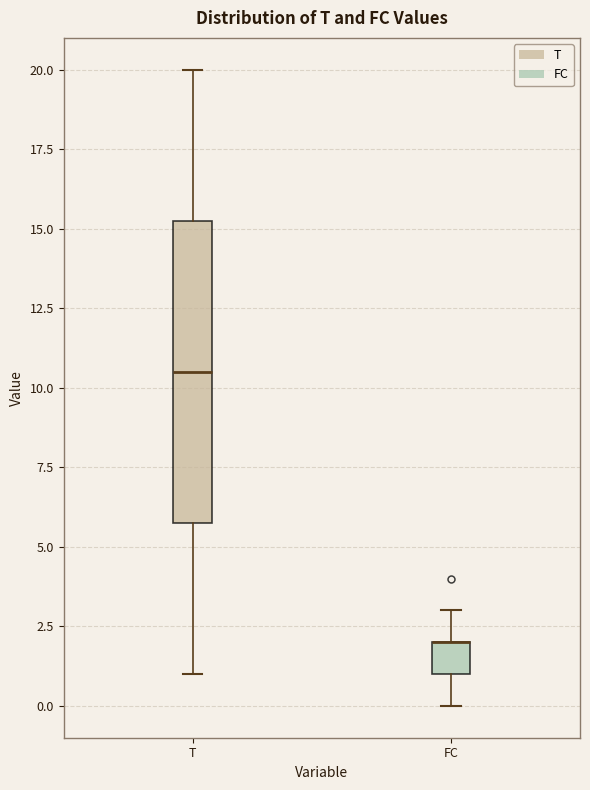

Comparing the boxes themselves (not the whiskers), which one is the tallest?

T